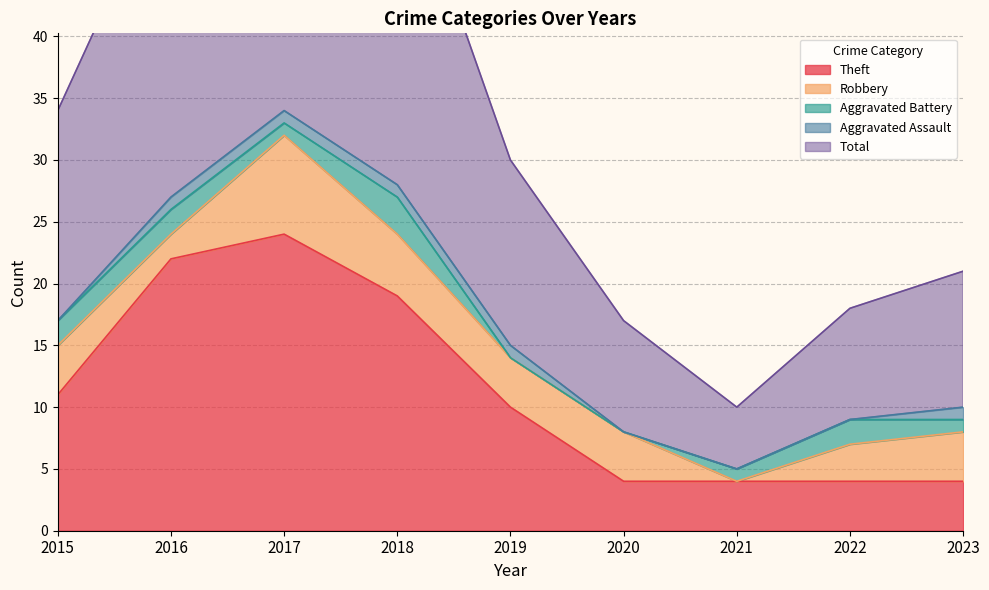

True or false: Total and Aggravated Assault cross at least once.

False